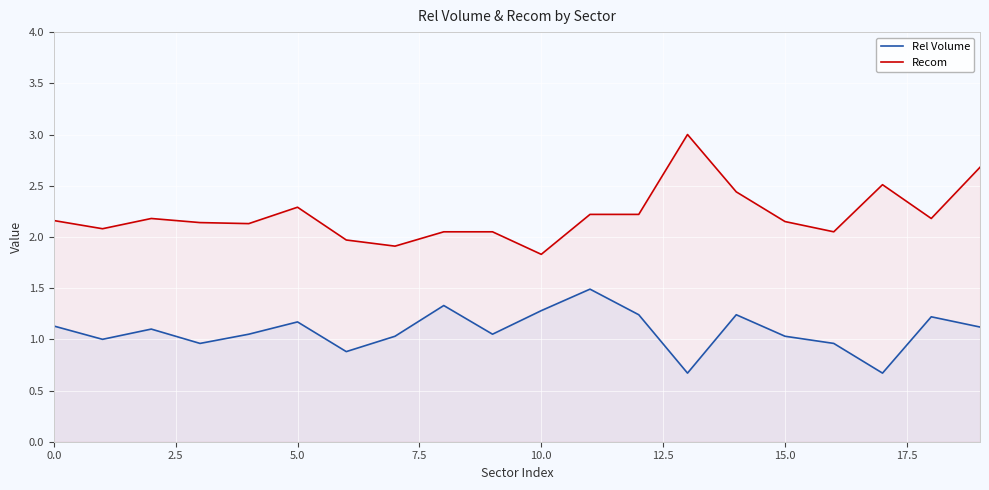

Which series has the widest spread of values?

Recom